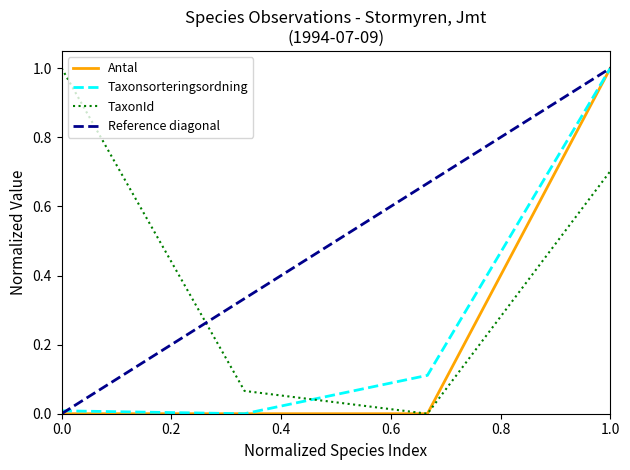

True or false: TaxonId has a value of 1.0 at 0.0.

True